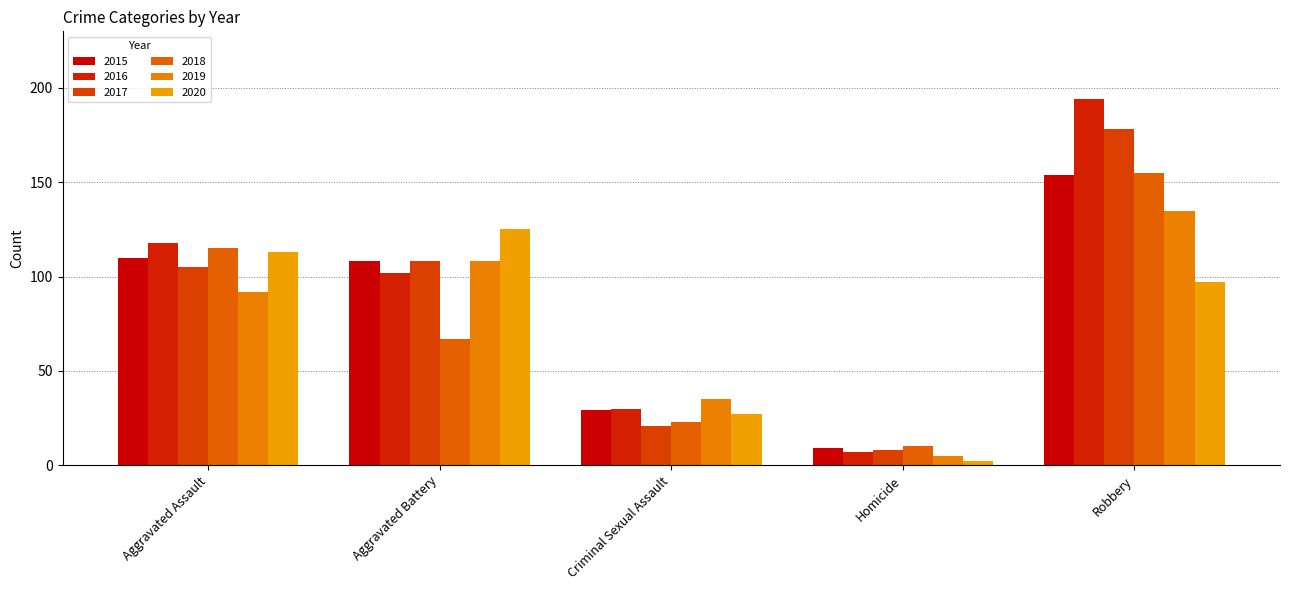

Rank the series at Robbery from highest to lowest value.

2016, 2017, 2018, 2015, 2019, 2020